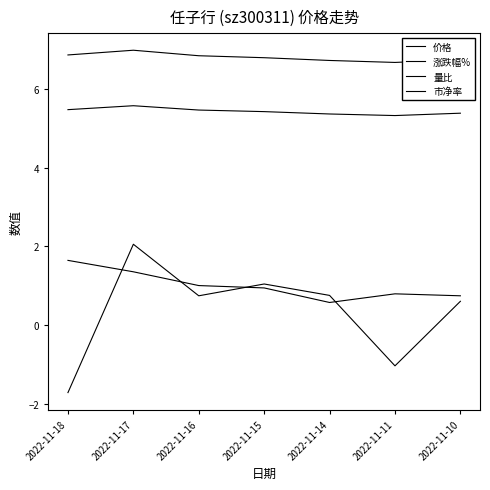

Where is 量比 nearest to the value 1?

2022-11-16